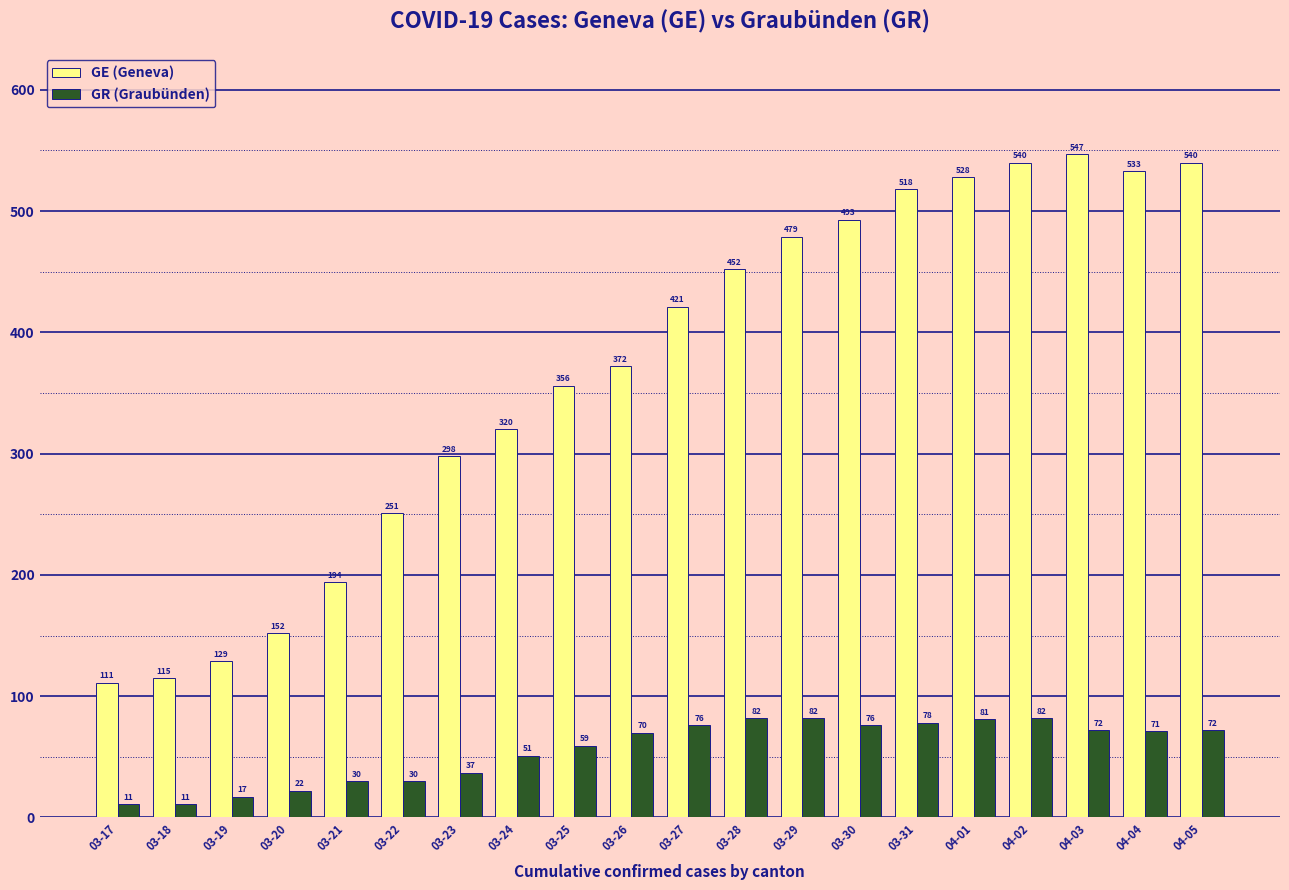

What position from the right is 03-25?

12